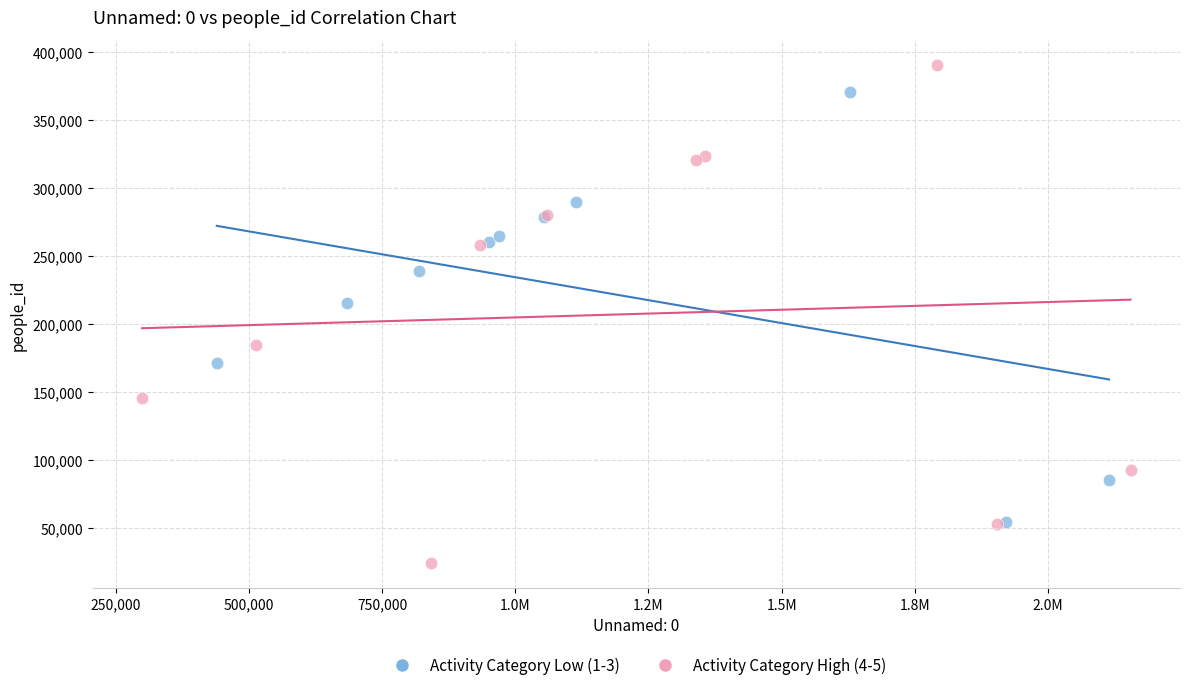

Which series reaches the minimum Y coordinate?

Activity Category High (4-5)